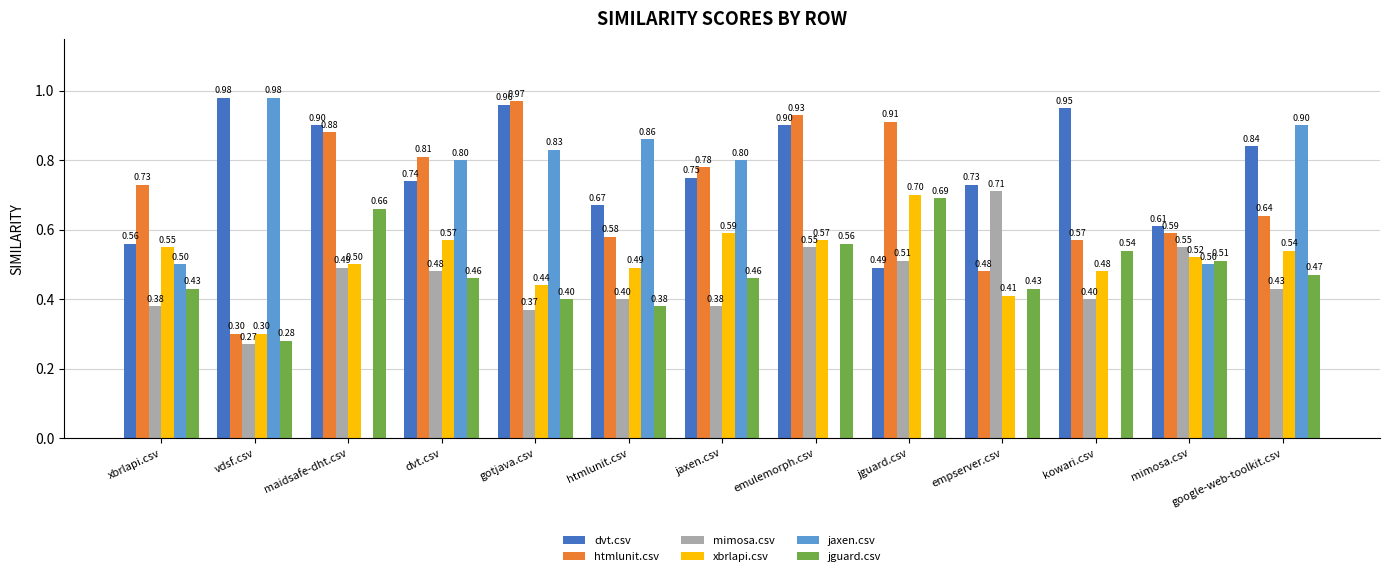

The xbrlapi.csv series shows 0.4 at empserver.csv. True or false?

True